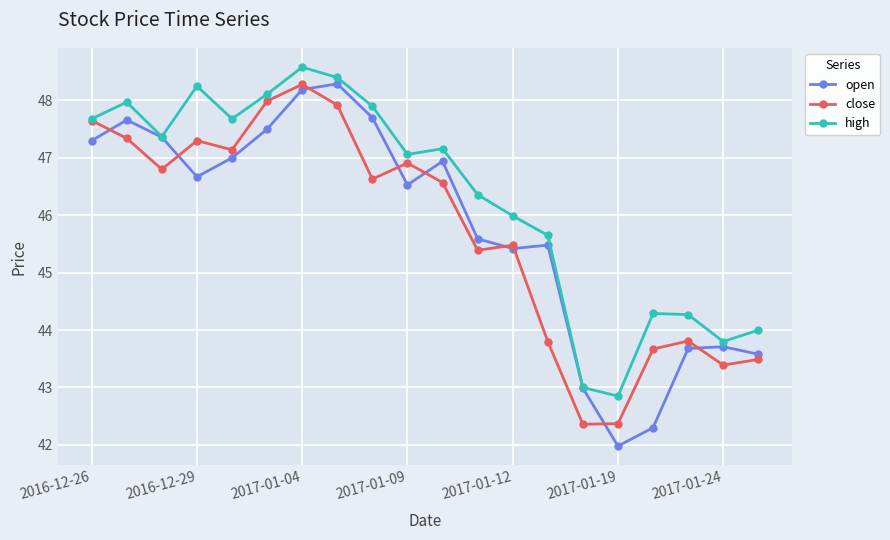

True or false: high has more than 1 points higher than both neighbors.

True